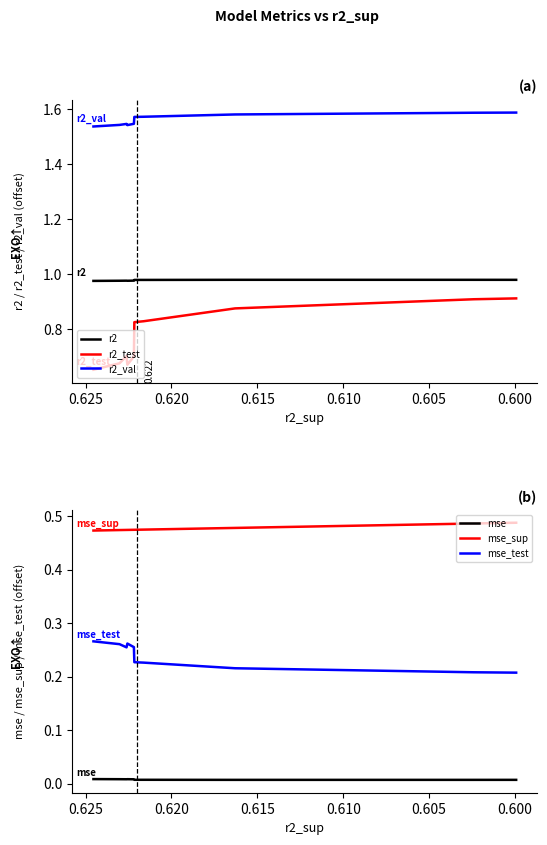

Which series has the largest range (max minus min)?

r2_test